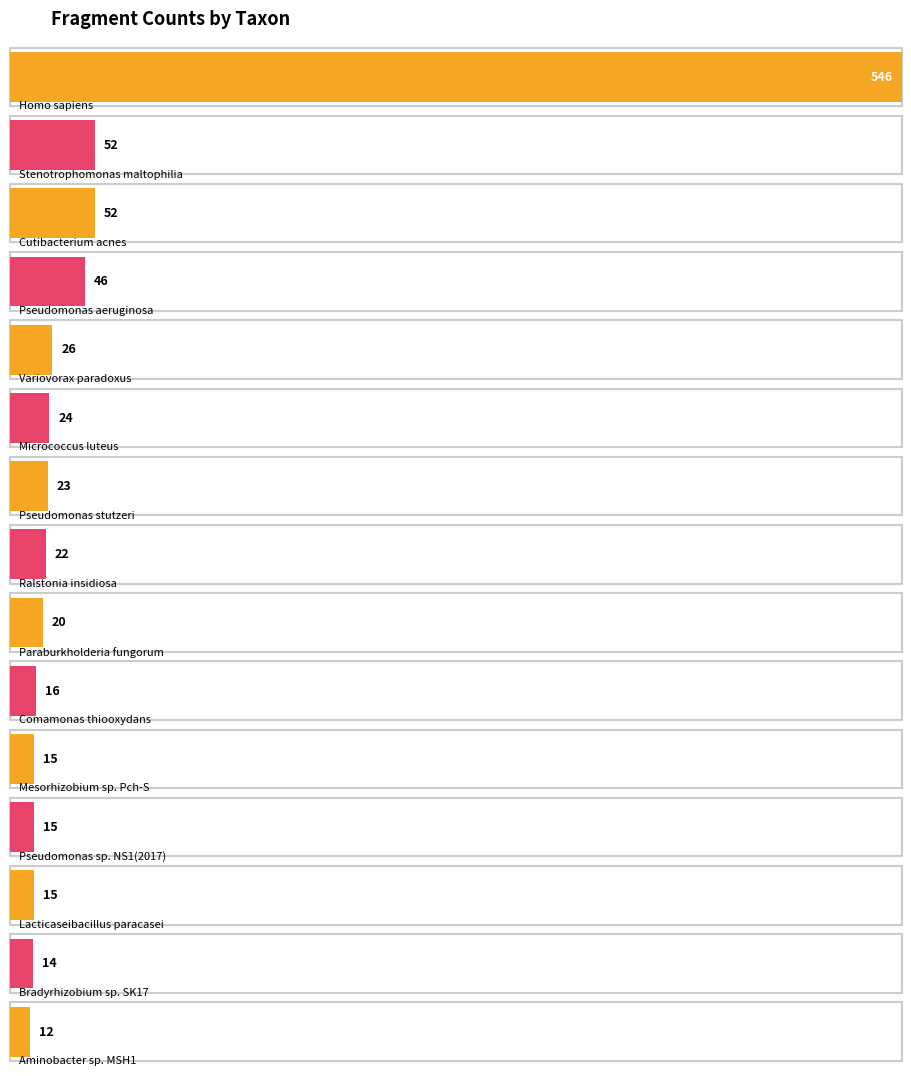

What is the value of the 9th bar from the left?

20